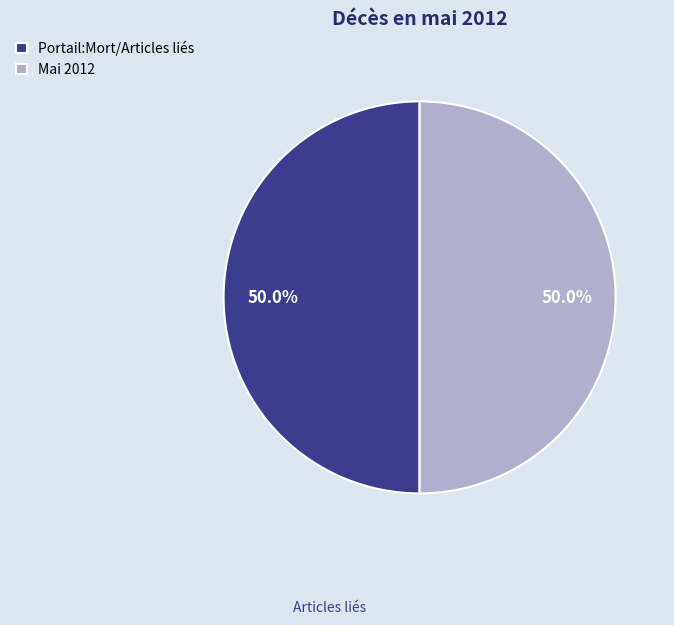

To the nearest percent, what is the difference between the largest and smallest slice percentages?

0%